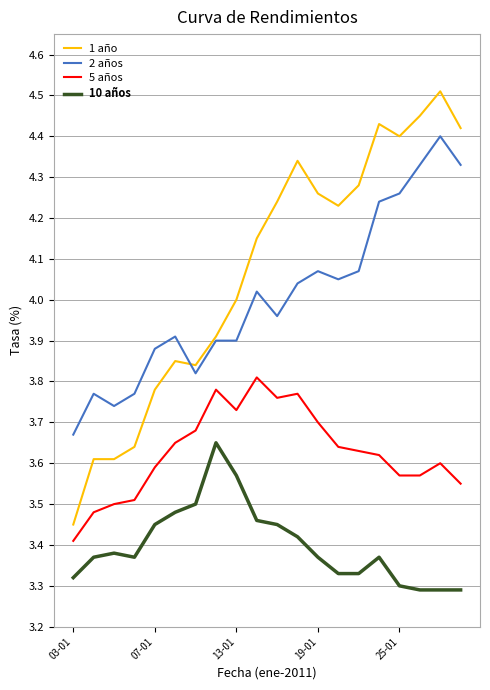

Count the number of categories in the chart.

20